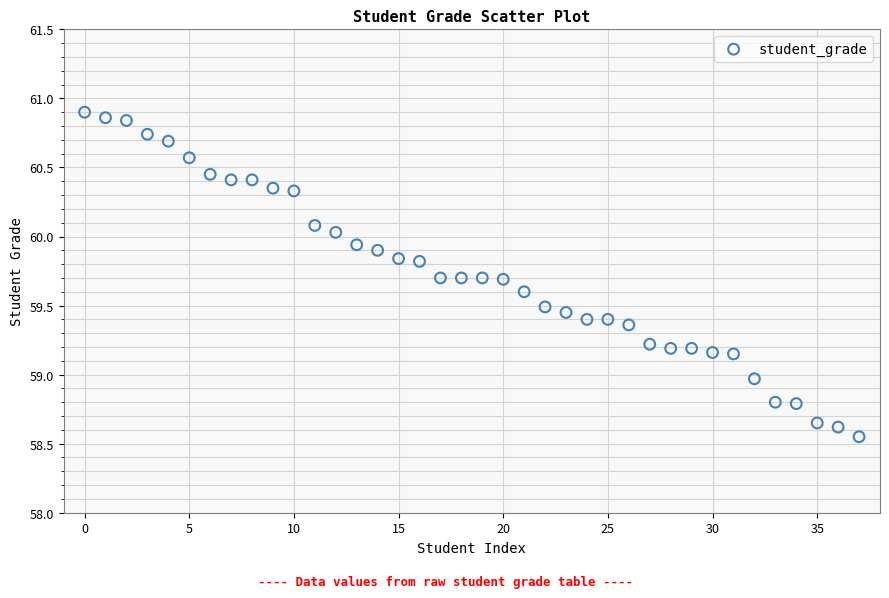

Count the number of points in this scatter plot.

38